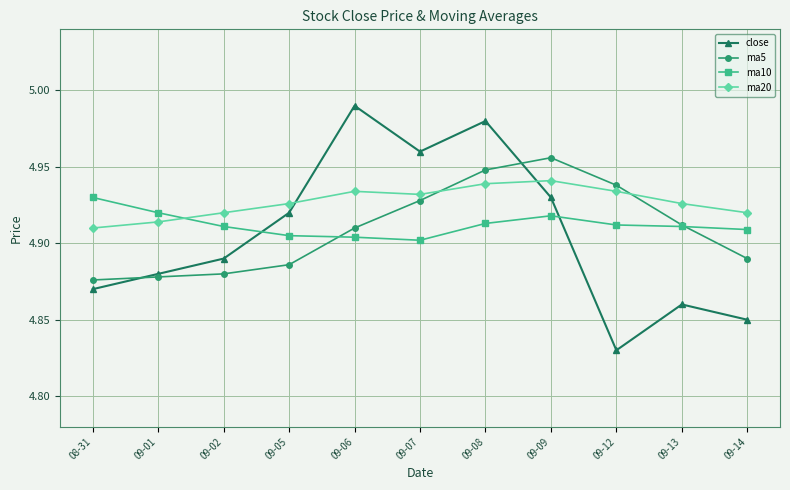

What is the label of the 9th point from the left?

09-12